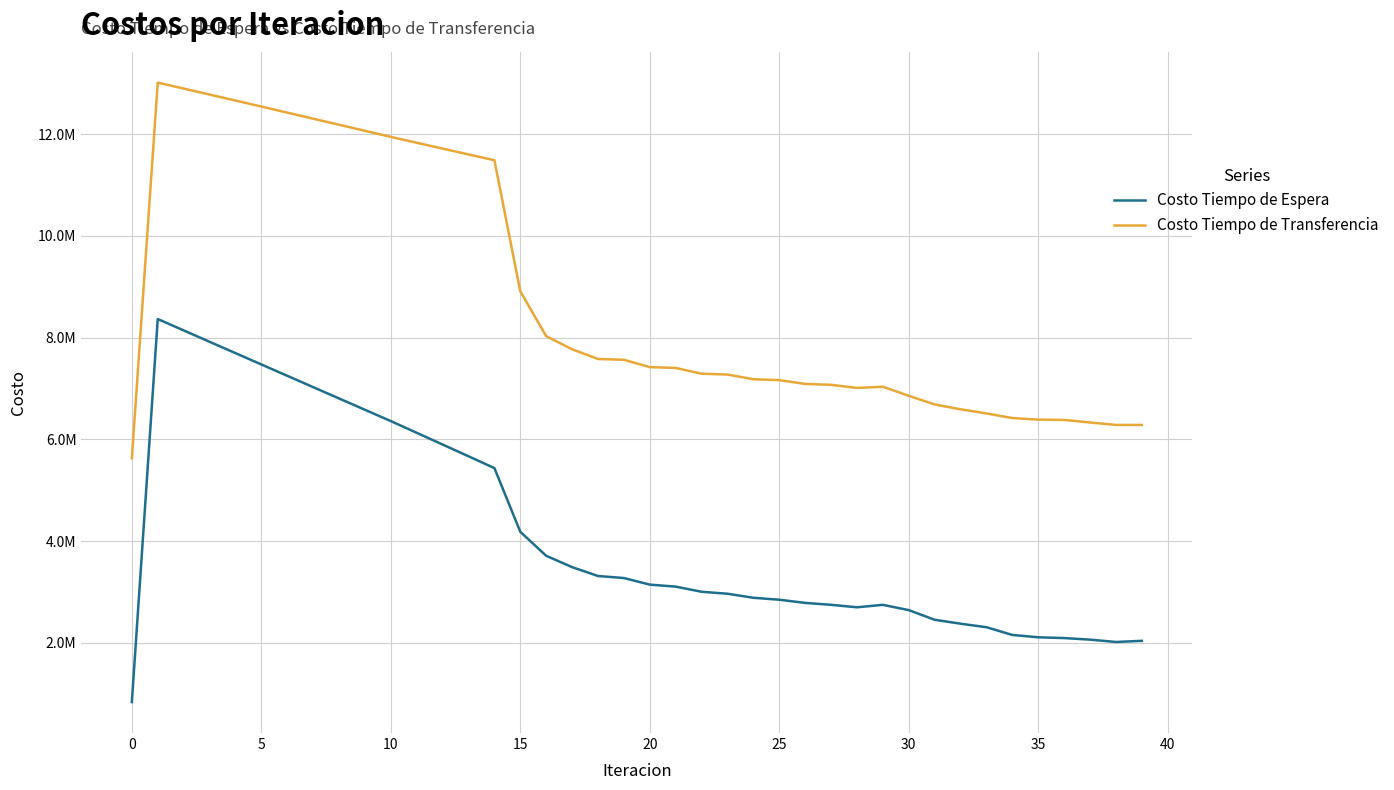

What is the difference between the second highest and second lowest values in the Costo Tiempo de Transferencia series?

6611903.4